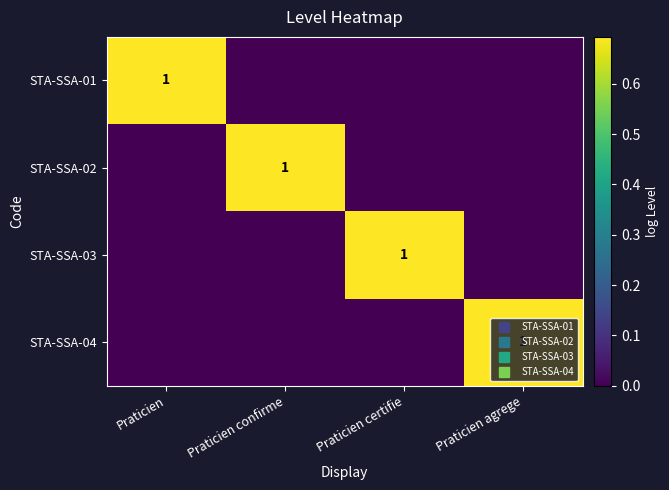

Is it true that STA-SSA-01 equals 0.0 at Praticien confirme?

True